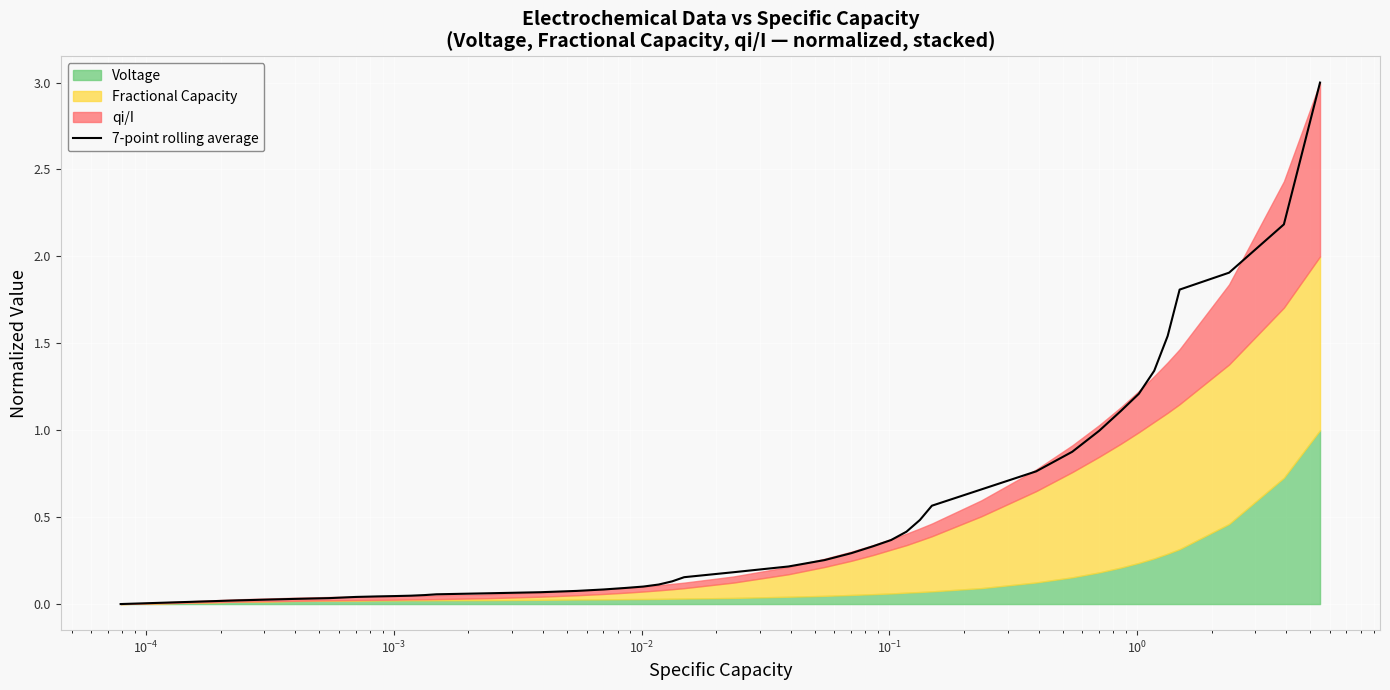

How many lines are shown in the chart?

1